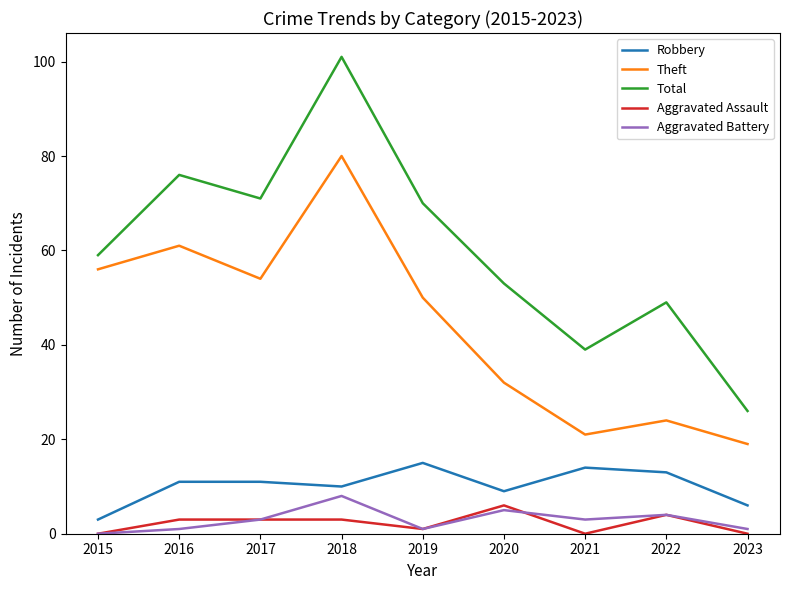

At which category is the sum across all series the highest?

2018